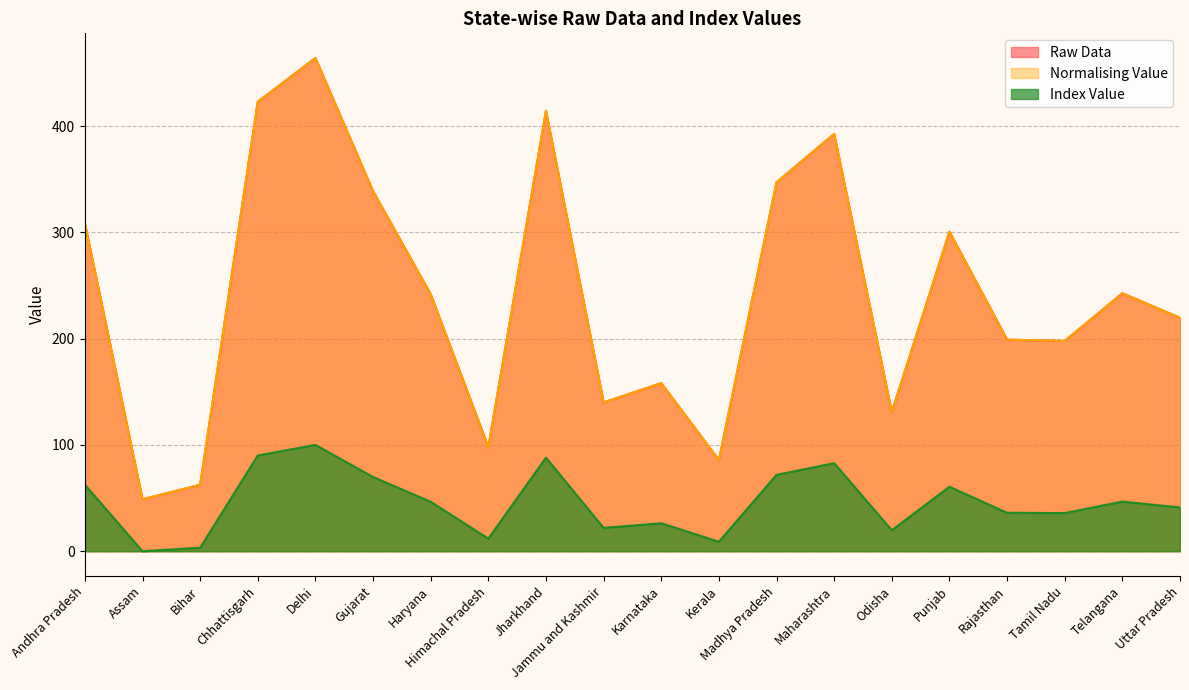

At which label is Normalising Value closest to 256?

Telangana